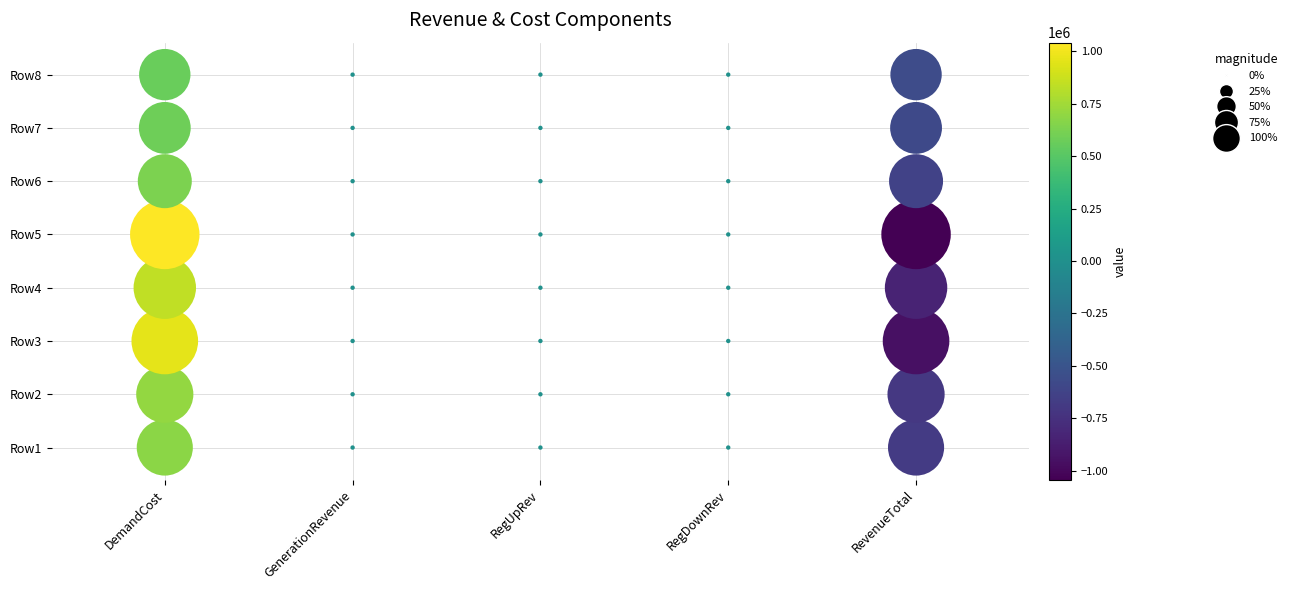

At 2, list the series in order from smallest to largest.

RevenueTotal, GenerationRevenue, RegUpRev, RegDownRev, DemandCost